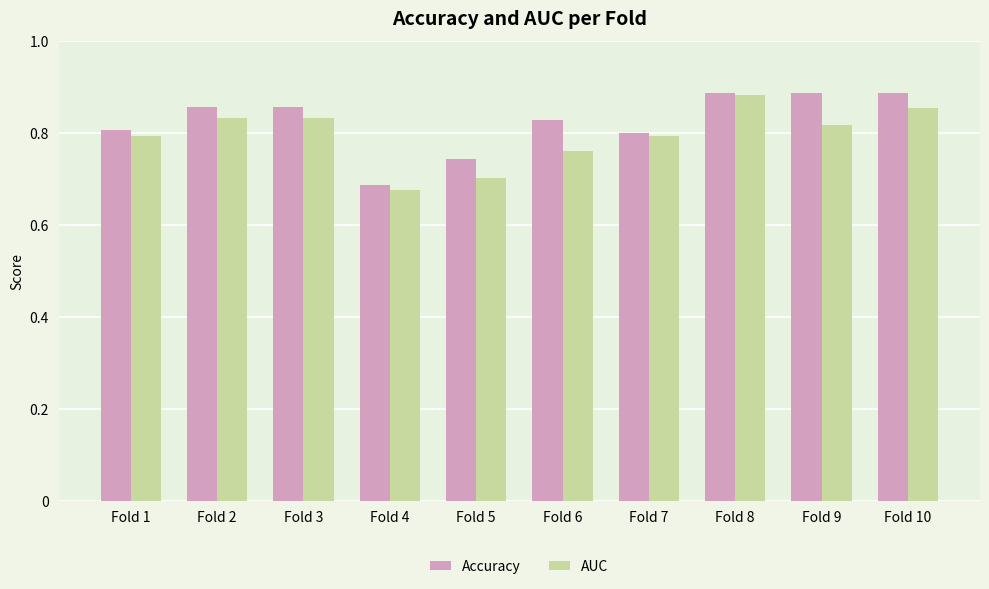

Where is Accuracy nearest to the value 0?

Fold 4